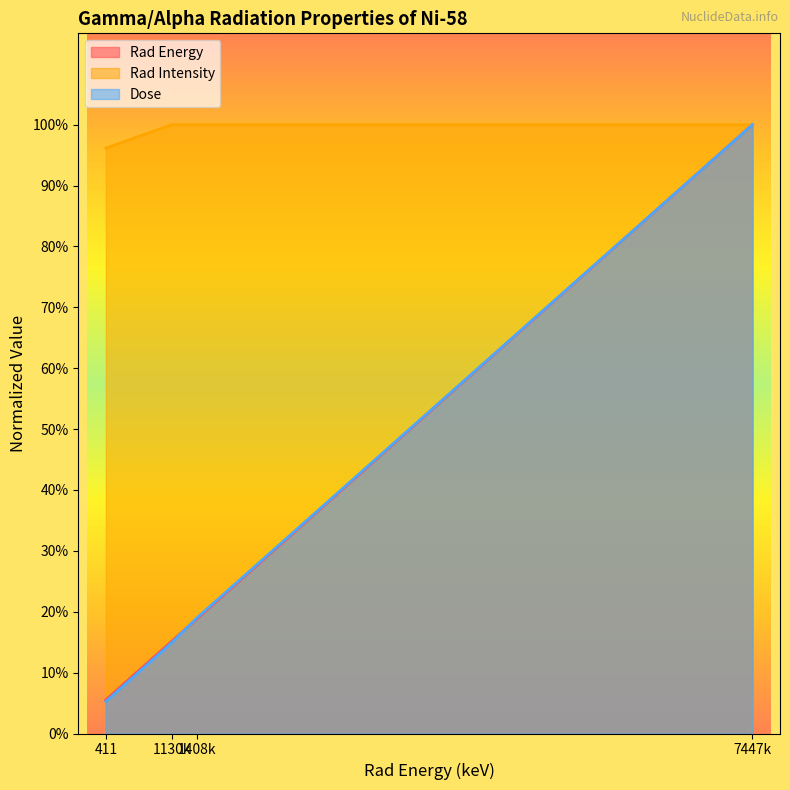

At which label does Dose reach its minimum?

411